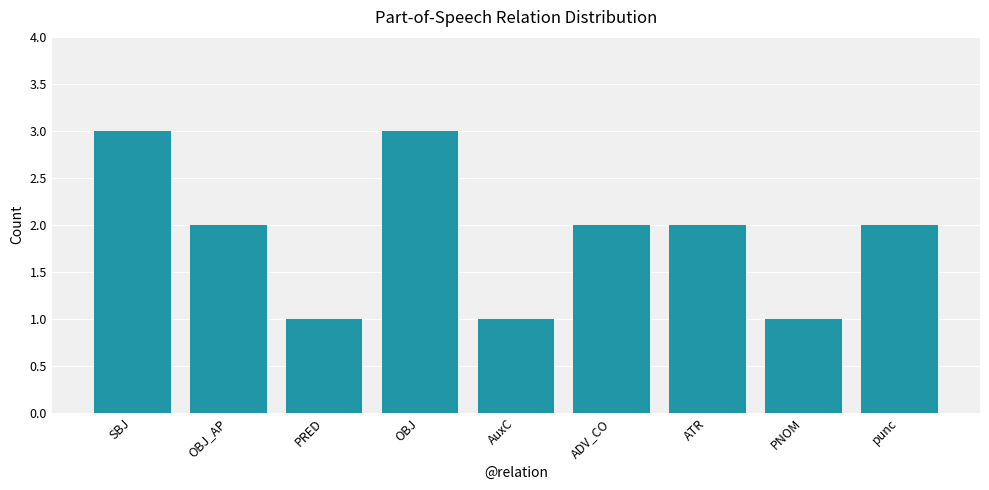

True or false: the data shows 1 at ATR.

False